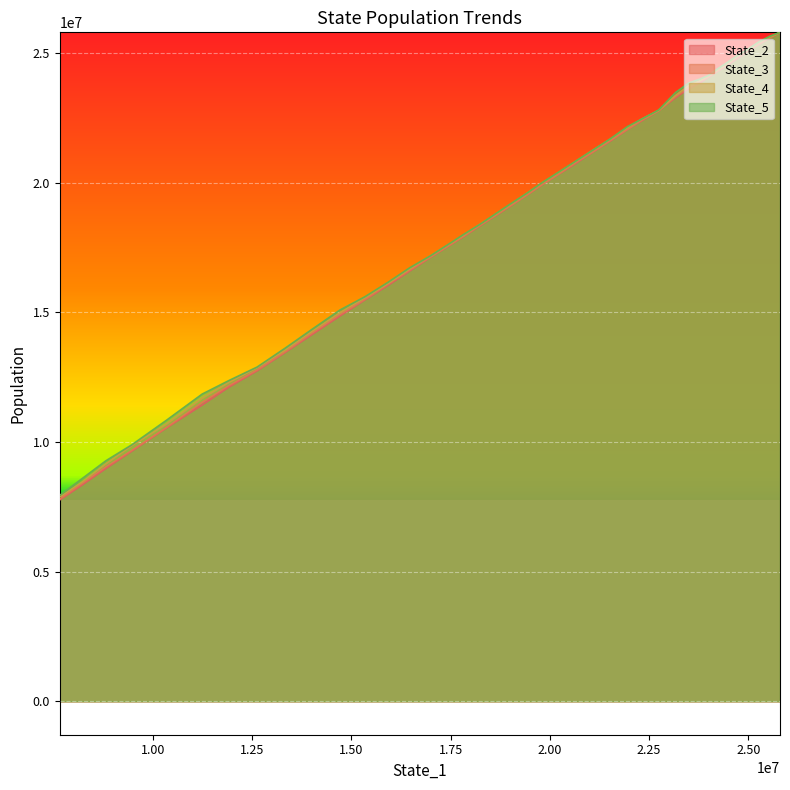

True or false: State_4 has more than 1 points higher than both neighbors.

False